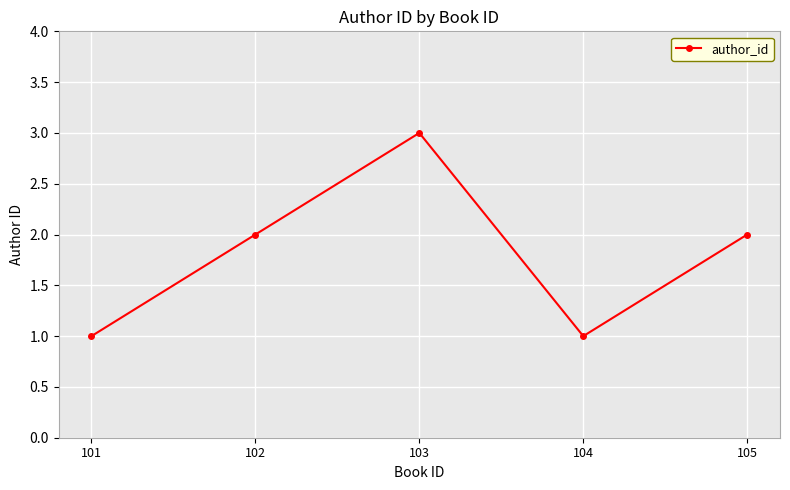

What is the sum of the values at 105 and 101?

3